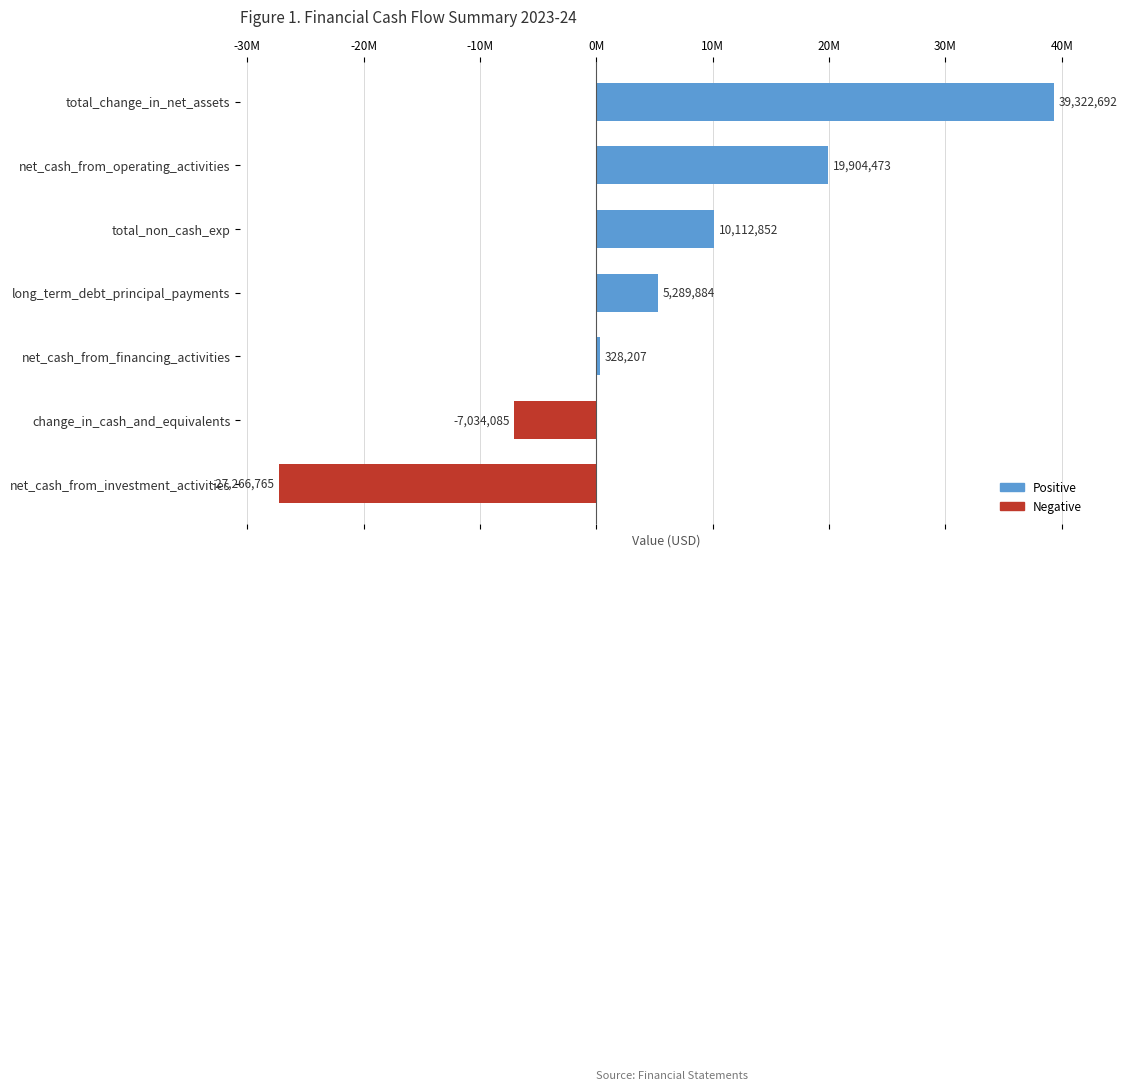

Does the chart contain any negative values?

Yes